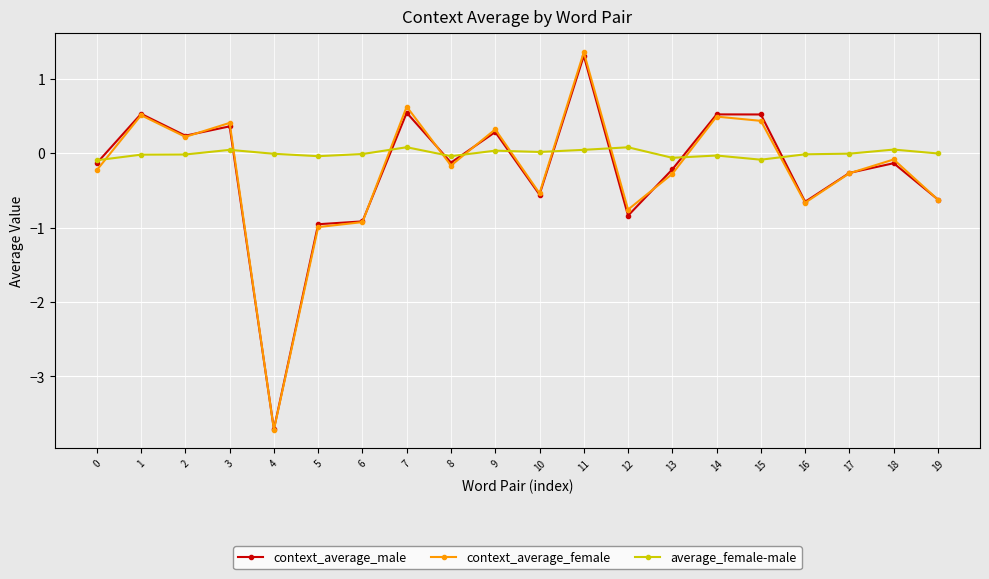

True or false: context_average_female has more than 2 interior local peaks.

True